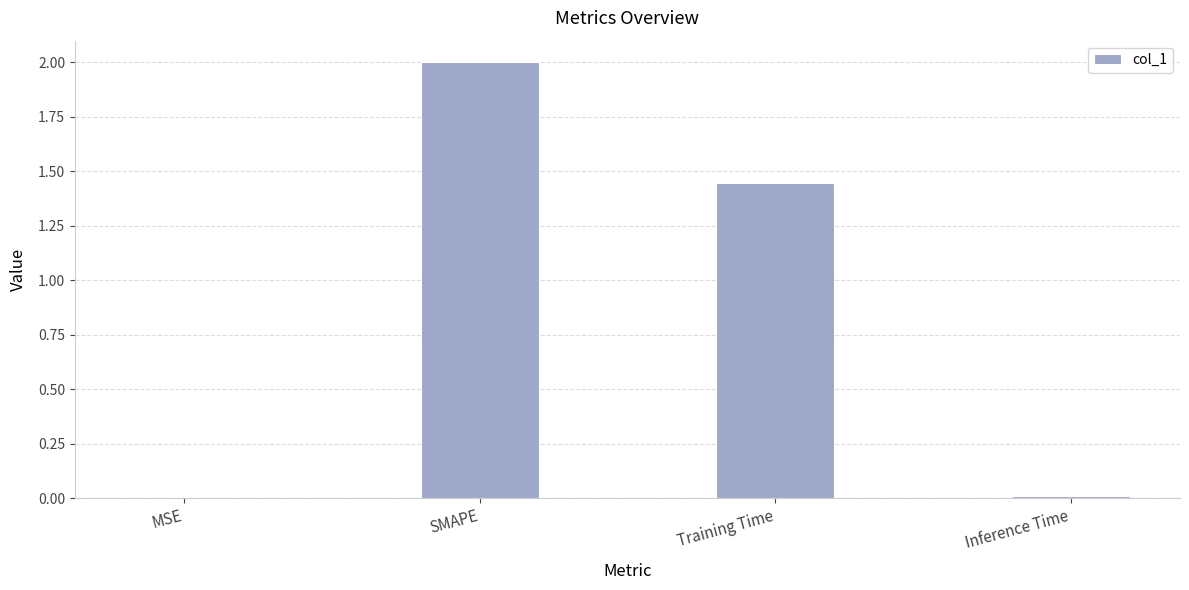

Which label corresponds to the largest value in the chart?

SMAPE